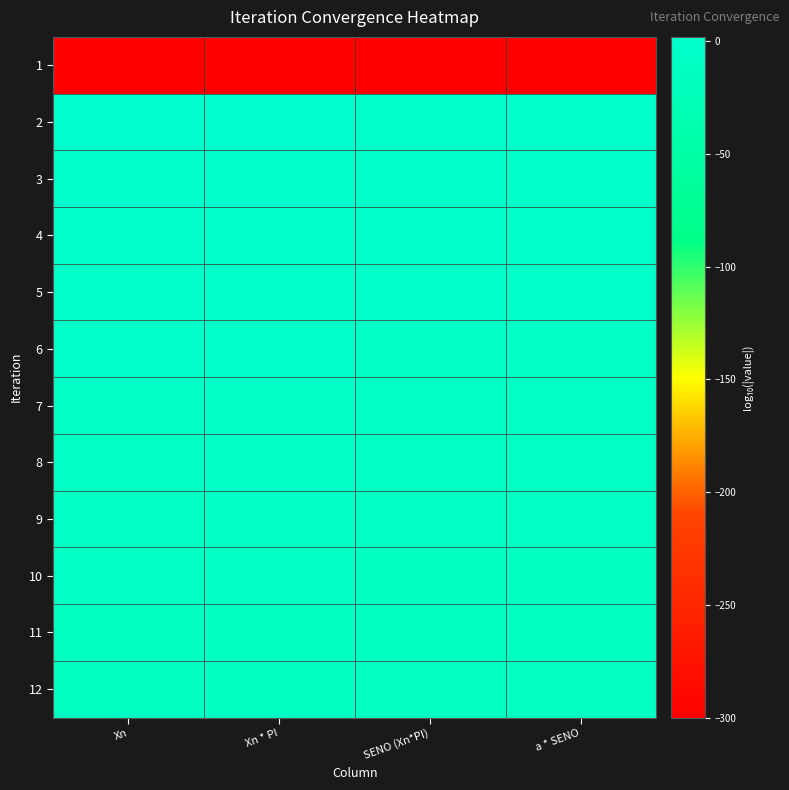

Reading left to right, what are all the values shown in this chart?

1: Xn=-300.0	Xn * PI=-300.0	SENO (Xn*PI)=-300.0	a * SENO=-300.0
2: Xn=1.5	Xn * PI=2.0	SENO (Xn*PI)=-0.0	a * SENO=-0.0
3: Xn=-0.0	Xn * PI=0.5	SENO (Xn*PI)=-1.3	a * SENO=-1.3
4: Xn=-1.3	Xn * PI=-0.8	SENO (Xn*PI)=-2.5	a * SENO=-2.5
5: Xn=-2.5	Xn * PI=-2.0	SENO (Xn*PI)=-3.8	a * SENO=-3.8
6: Xn=-3.8	Xn * PI=-3.3	SENO (Xn*PI)=-5.0	a * SENO=-5.0
7: Xn=-5.0	Xn * PI=-4.5	SENO (Xn*PI)=-6.3	a * SENO=-6.3
8: Xn=-6.3	Xn * PI=-5.8	SENO (Xn*PI)=-7.6	a * SENO=-7.6
9: Xn=-7.6	Xn * PI=-7.1	SENO (Xn*PI)=-8.8	a * SENO=-8.8
10: Xn=-8.8	Xn * PI=-8.3	SENO (Xn*PI)=-10.1	a * SENO=-10.1
11: Xn=-10.1	Xn * PI=-9.6	SENO (Xn*PI)=-11.3	a * SENO=-11.3
12: Xn=-11.3	Xn * PI=-10.9	SENO (Xn*PI)=-12.6	a * SENO=-12.6